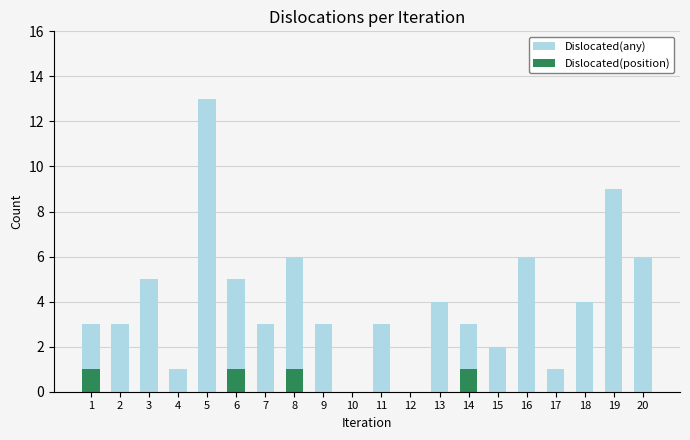

What are all the series names shown in the legend?

Dislocated(any), Dislocated(position)